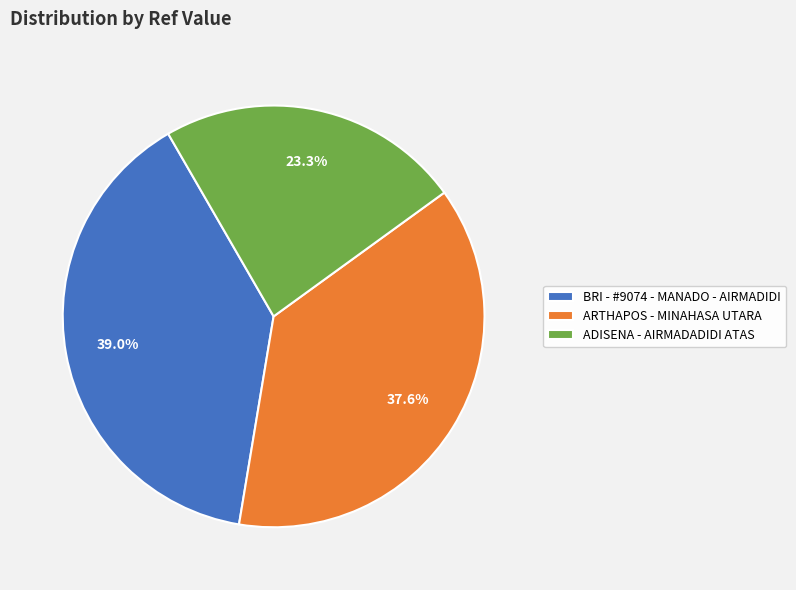

What is the smallest slice in the pie chart?

ADISENA - AIRMADADIDI ATAS